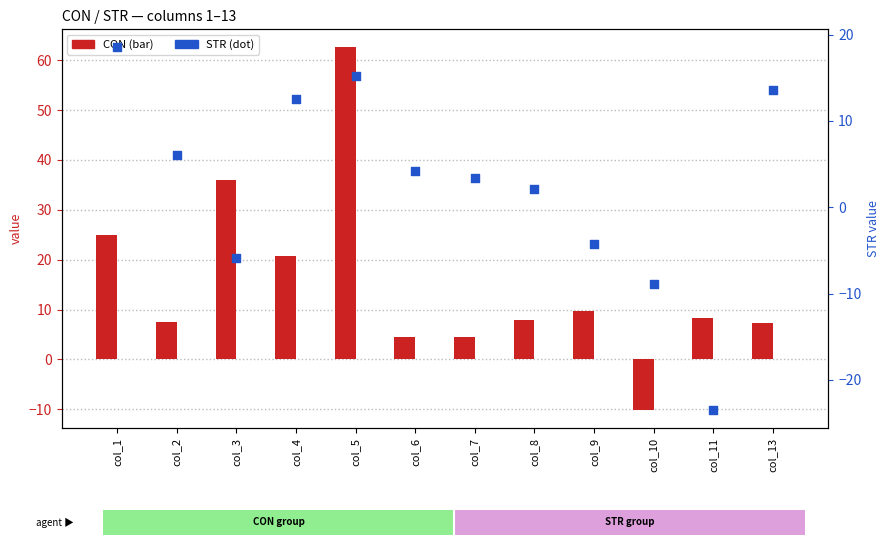

At which category is the sum across all series the highest?

col_5